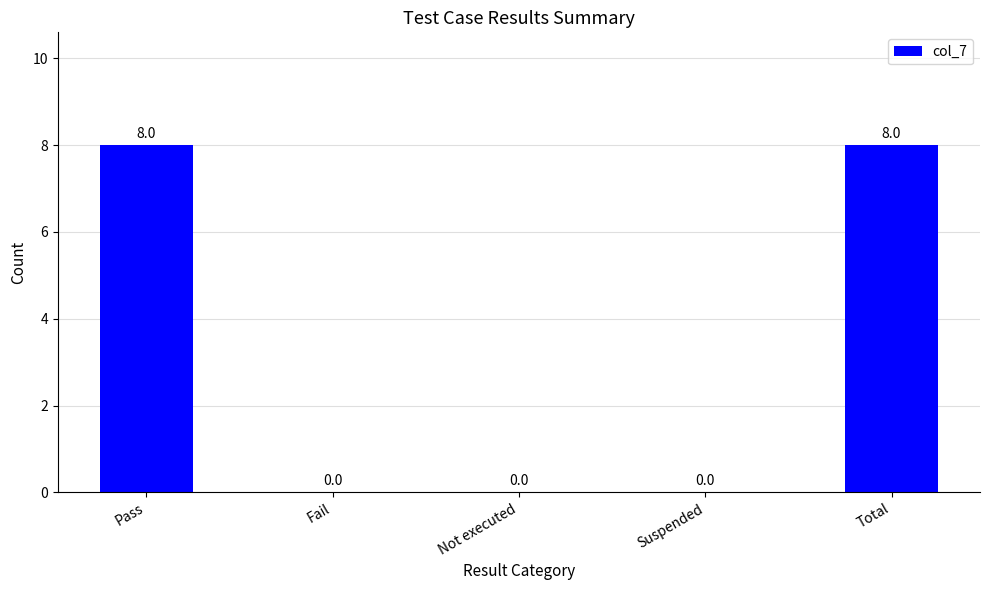

What is the sum of all values?

16